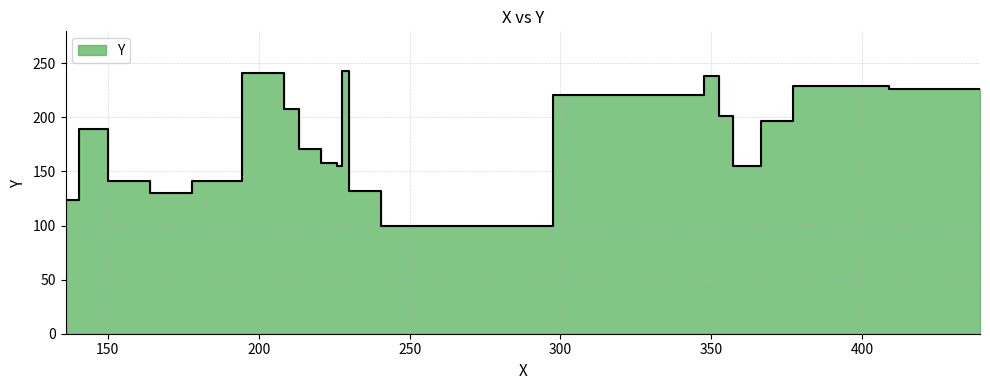

What is the difference between the second highest and second lowest values?

117